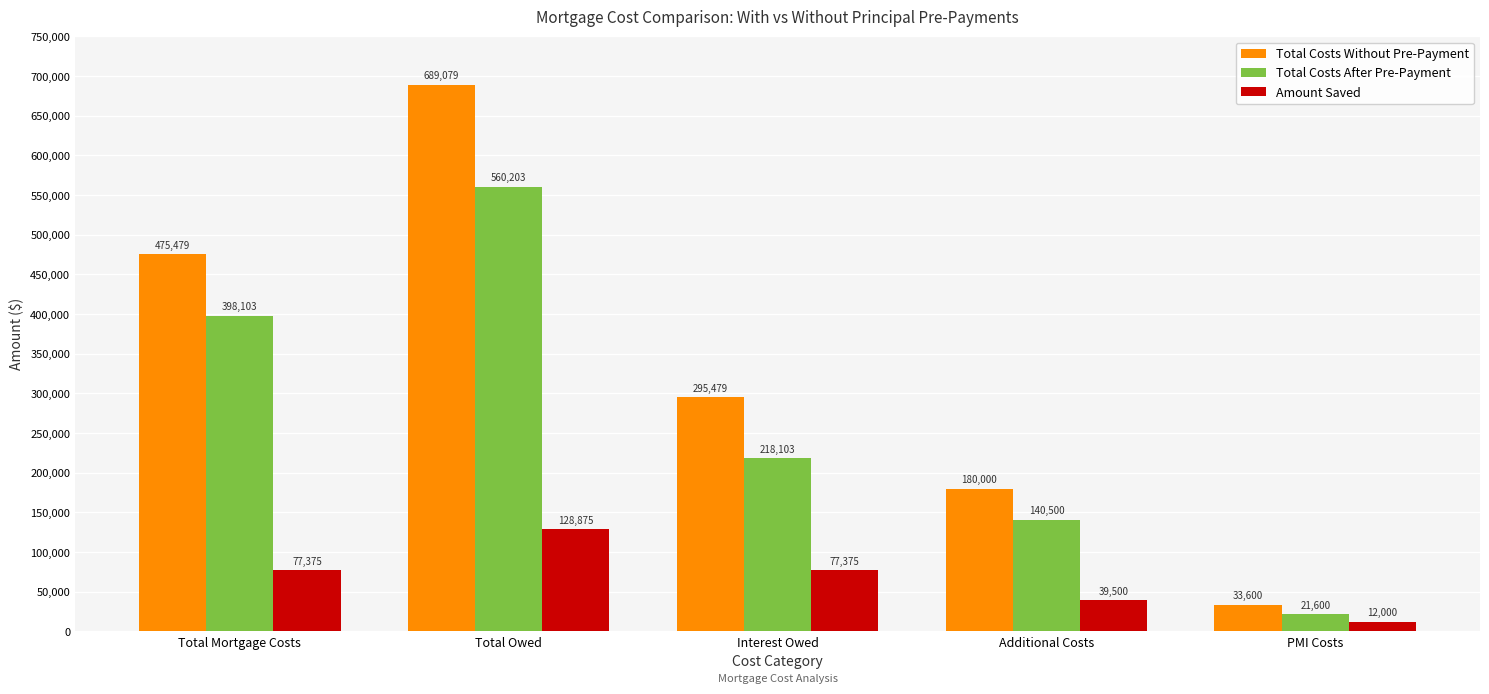

What is the difference between the second highest and second lowest values in the Total Costs After Pre-Payment series?

257604.0